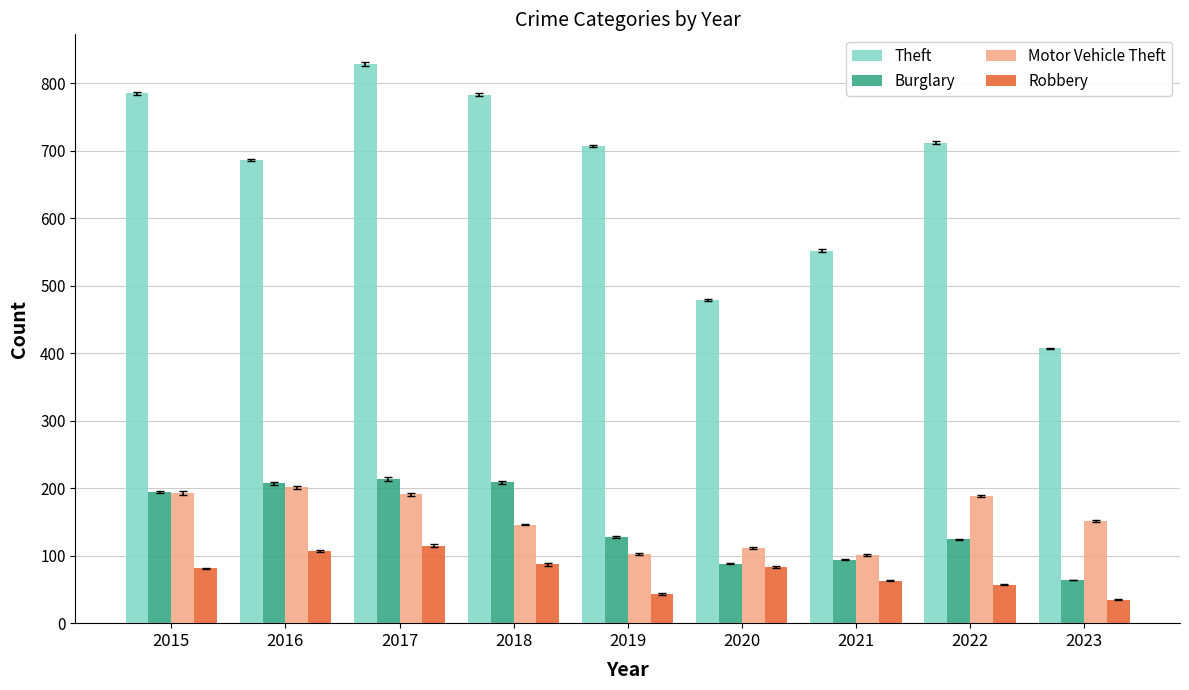

How many distinct data groups are displayed?

4